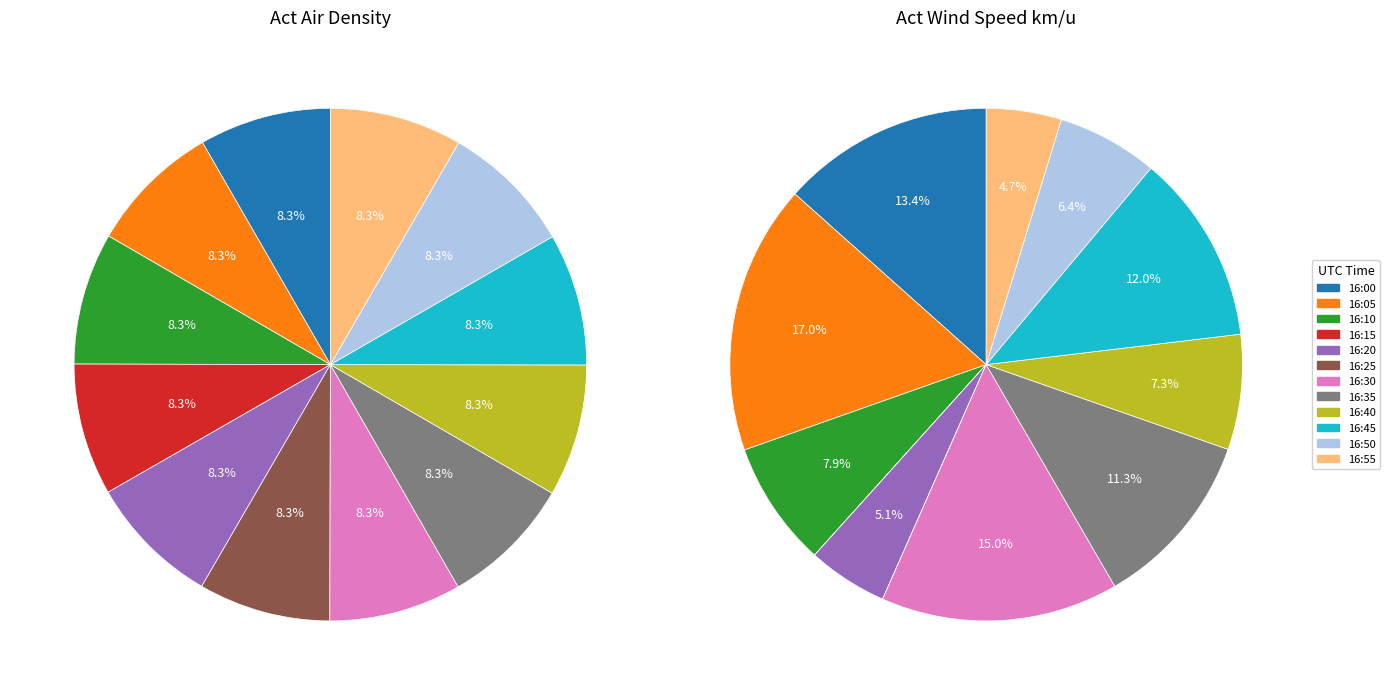

Is there any slice that represents more than half of the pie?

No